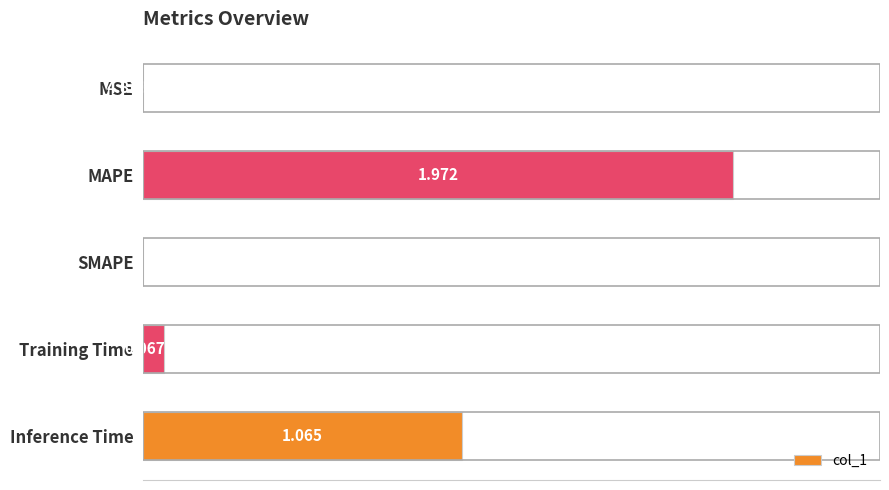

Which has a higher value, Inference Time or SMAPE?

Inference Time